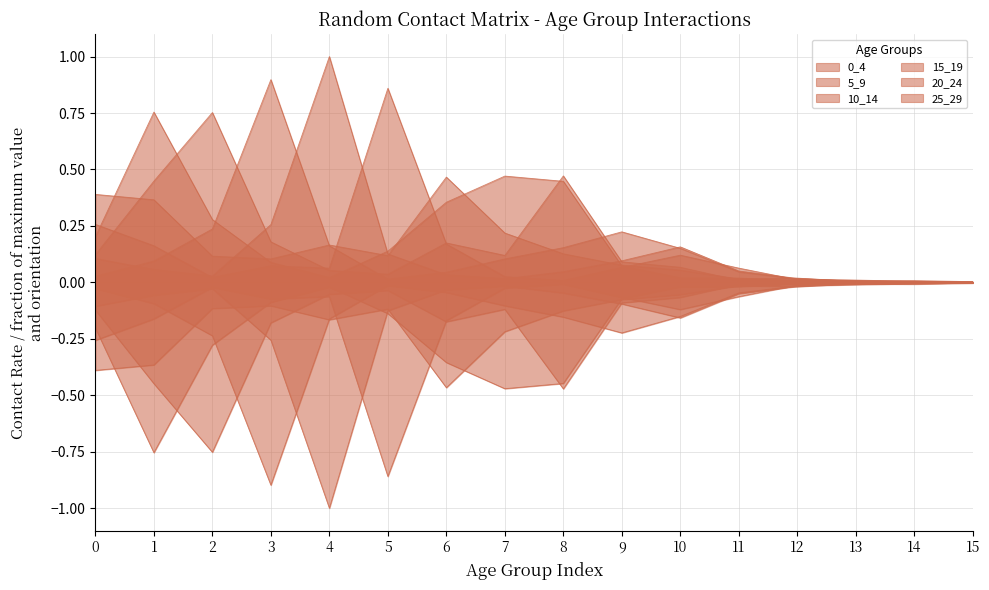

At how many categories does at least one series exceed 0?

16